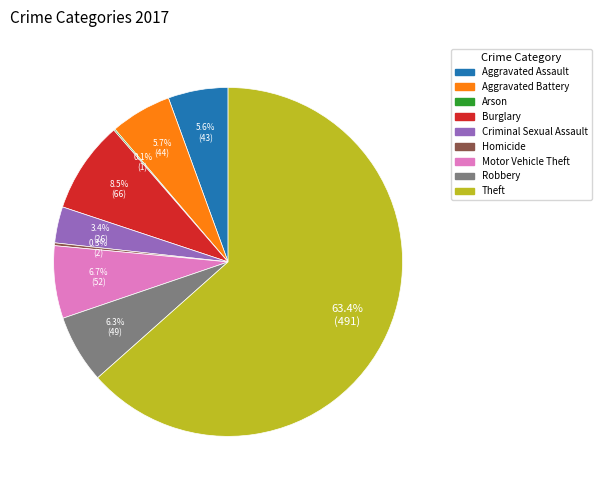

Which has a higher value, Burglary or Aggravated Assault?

Burglary